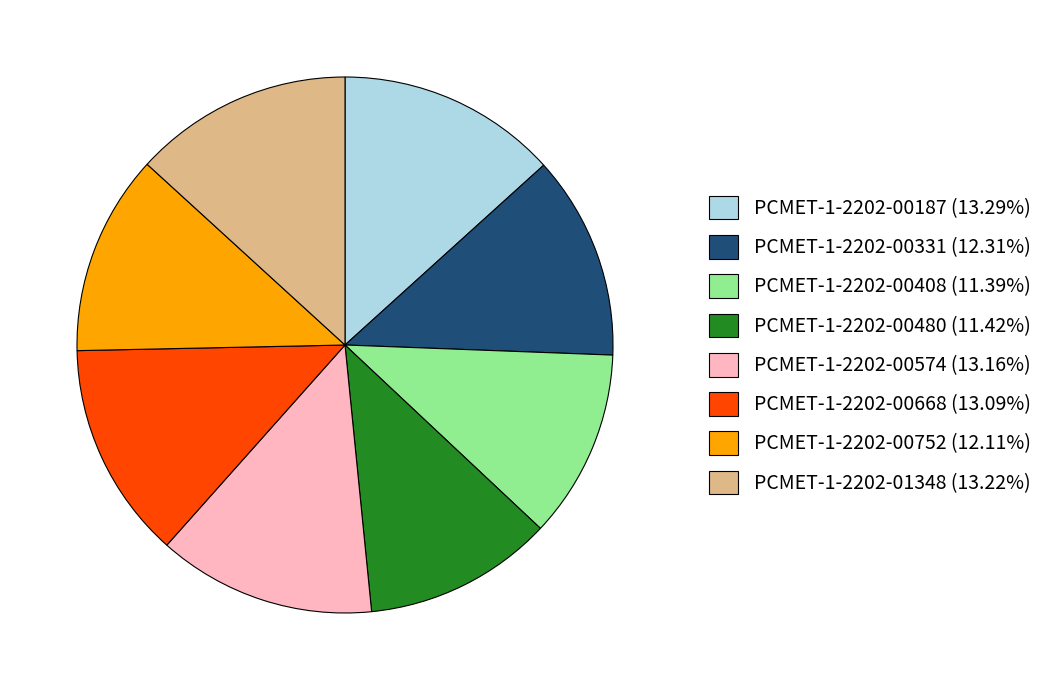

Is the sum of PCMET-1-2202-00480 and PCMET-1-2202-00187 greater than half?

No